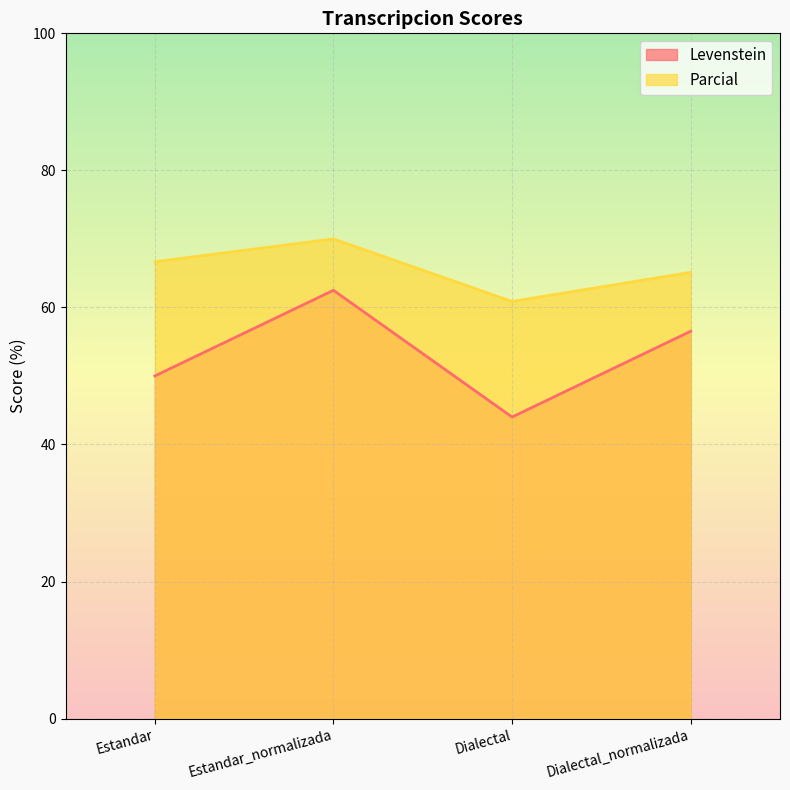

Between Estandar and Dialectal_normalizada, which is larger?

Dialectal_normalizada